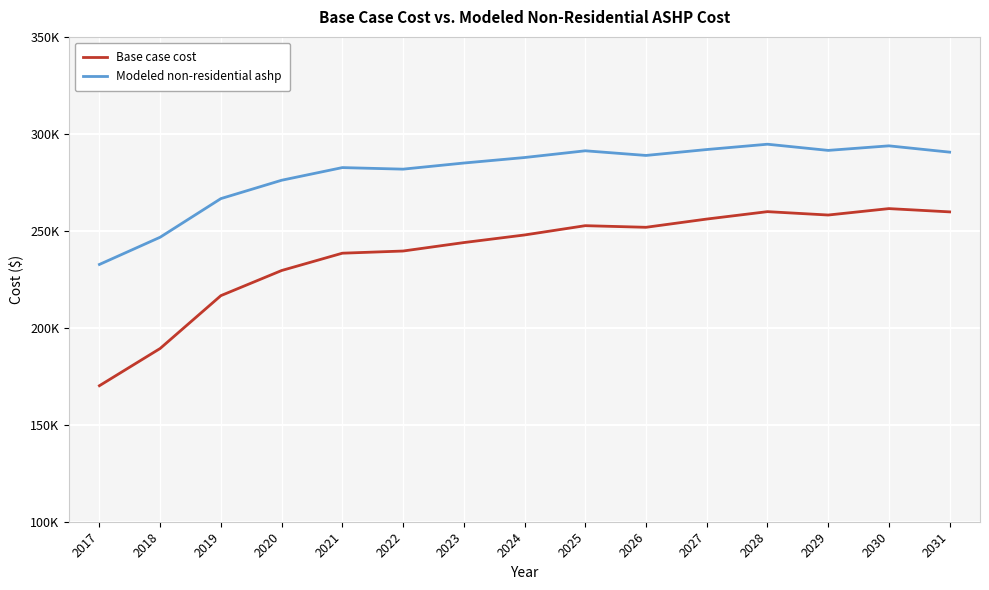

Is this an area chart (filled region under the line)?

No